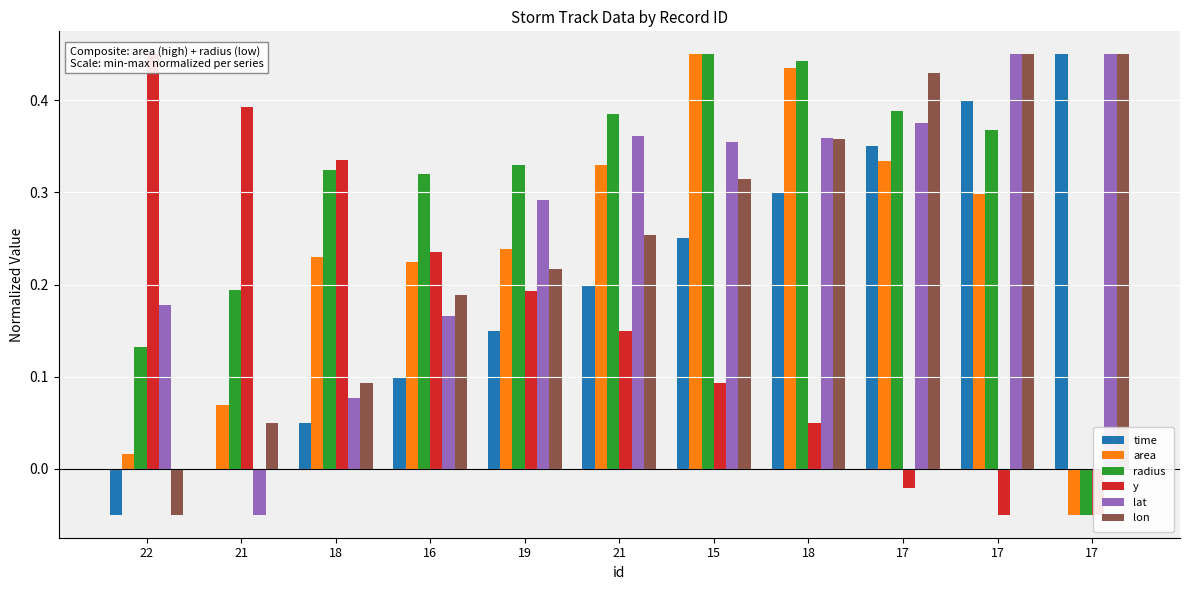

What is the label of the 8th bar from the left?

18